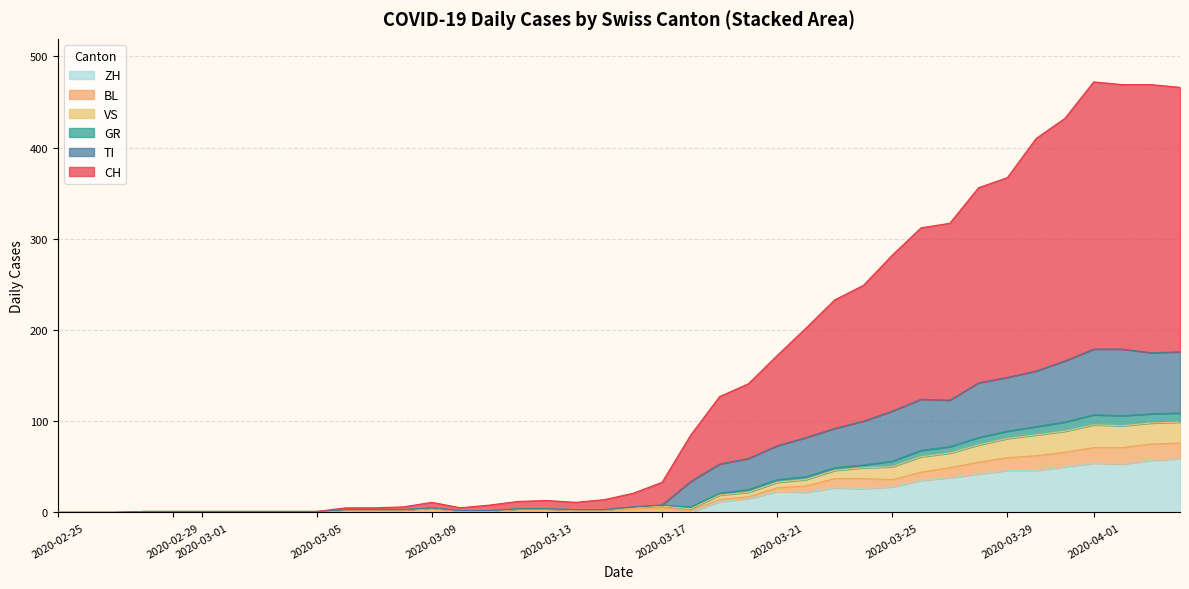

What are all the series names shown in the legend?

ZH, BL, VS, GR, TI, CH